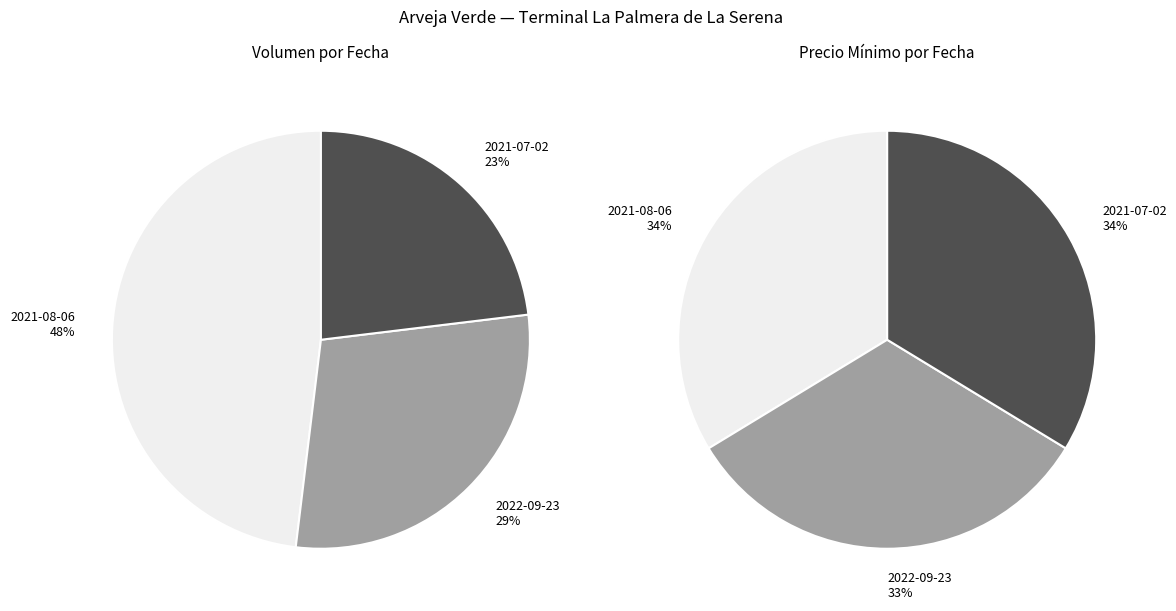

What is the difference between the highest and lowest values at 2021-07-02?

30760